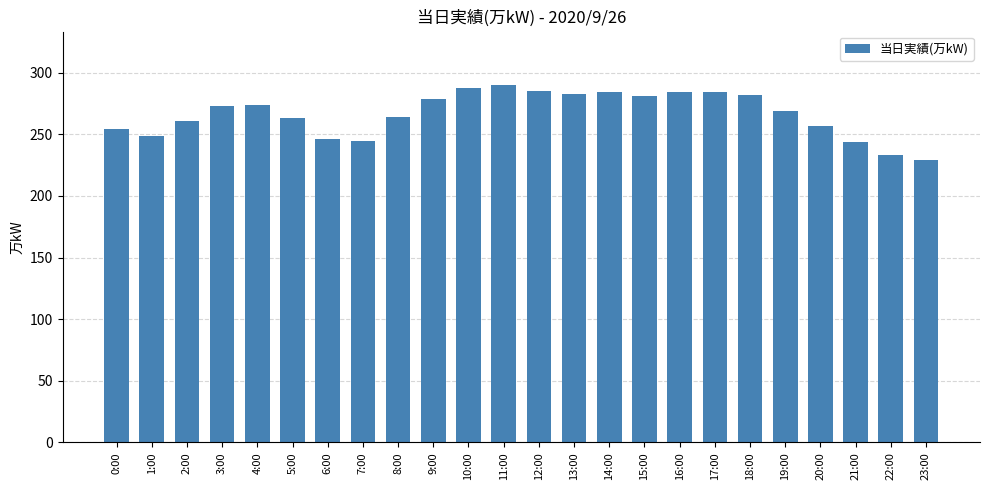

What is the maximum value shown in the chart?

290